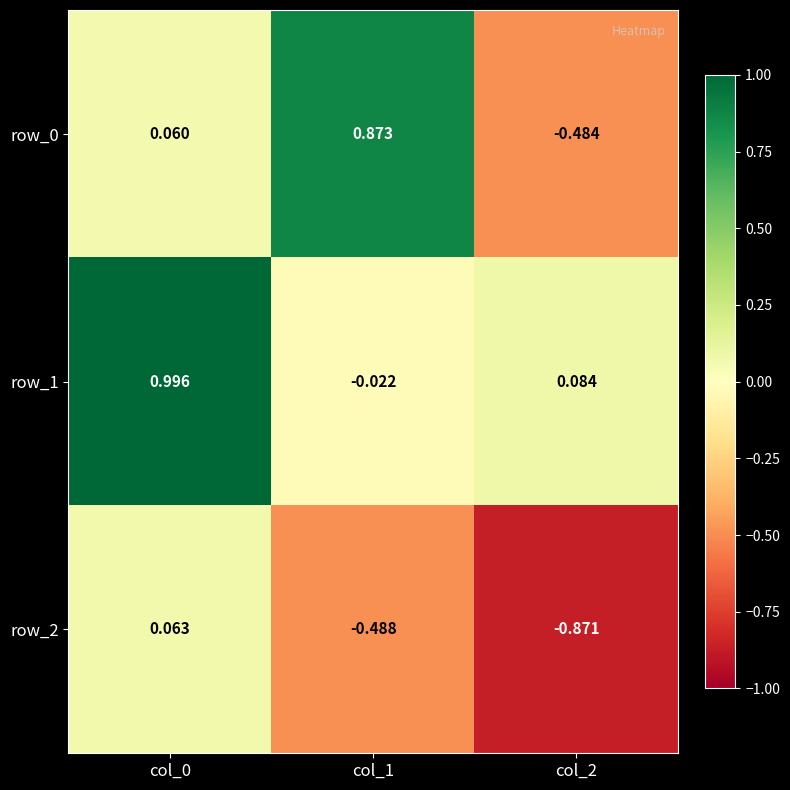

Is the value of row_2 at col_2 greater than the value of row_1 at col_0?

No